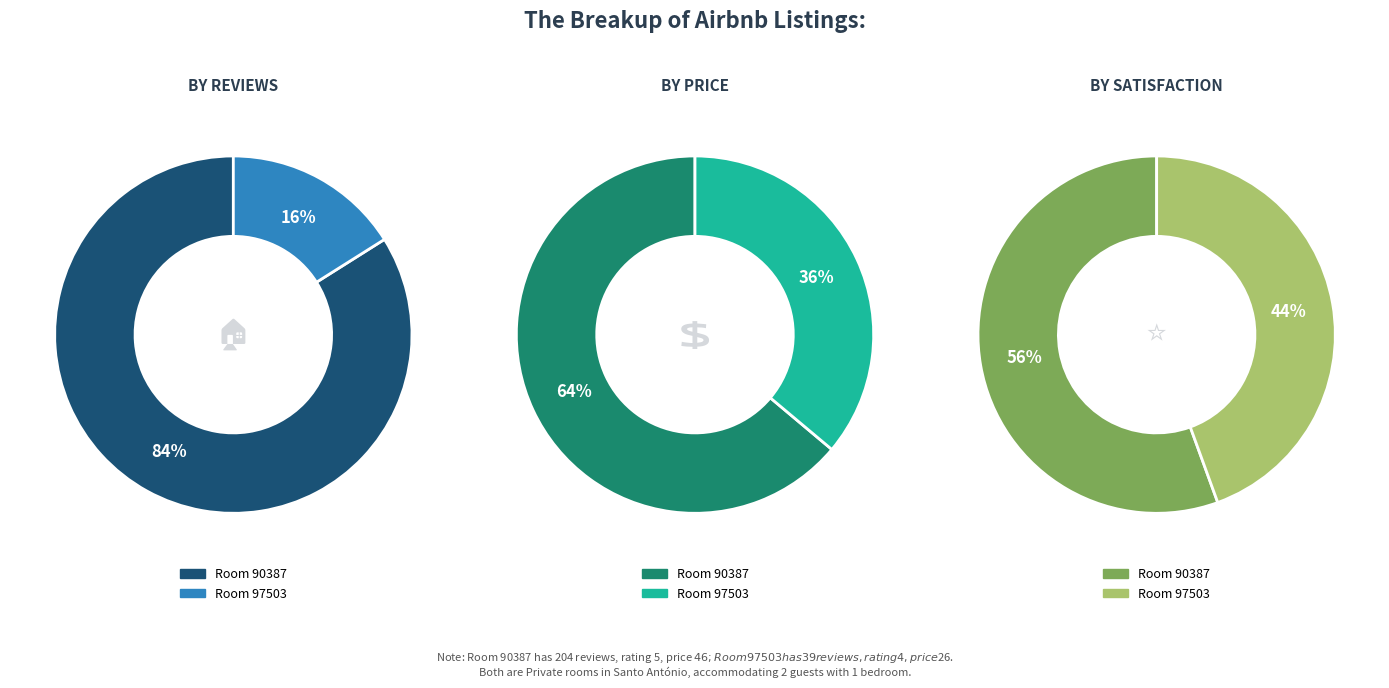

What percentage is the 97503 slice, to the nearest percent?

44%